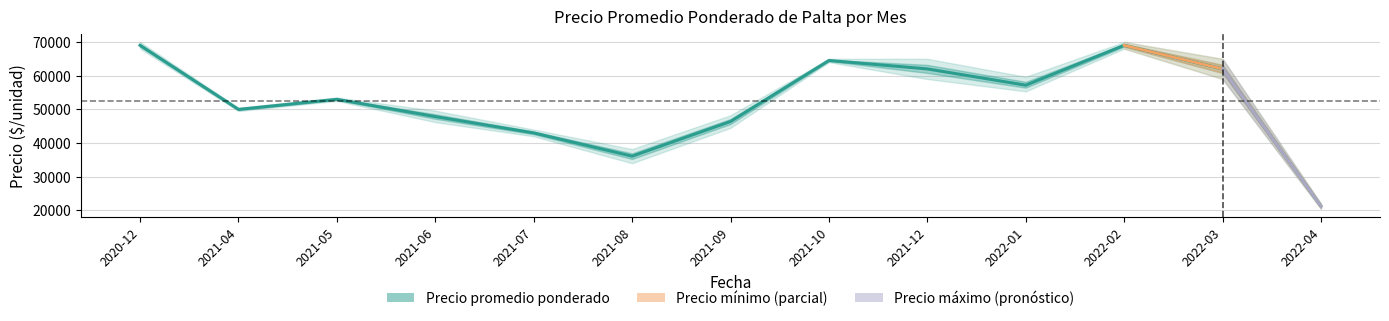

Count the number of data series in this chart.

3